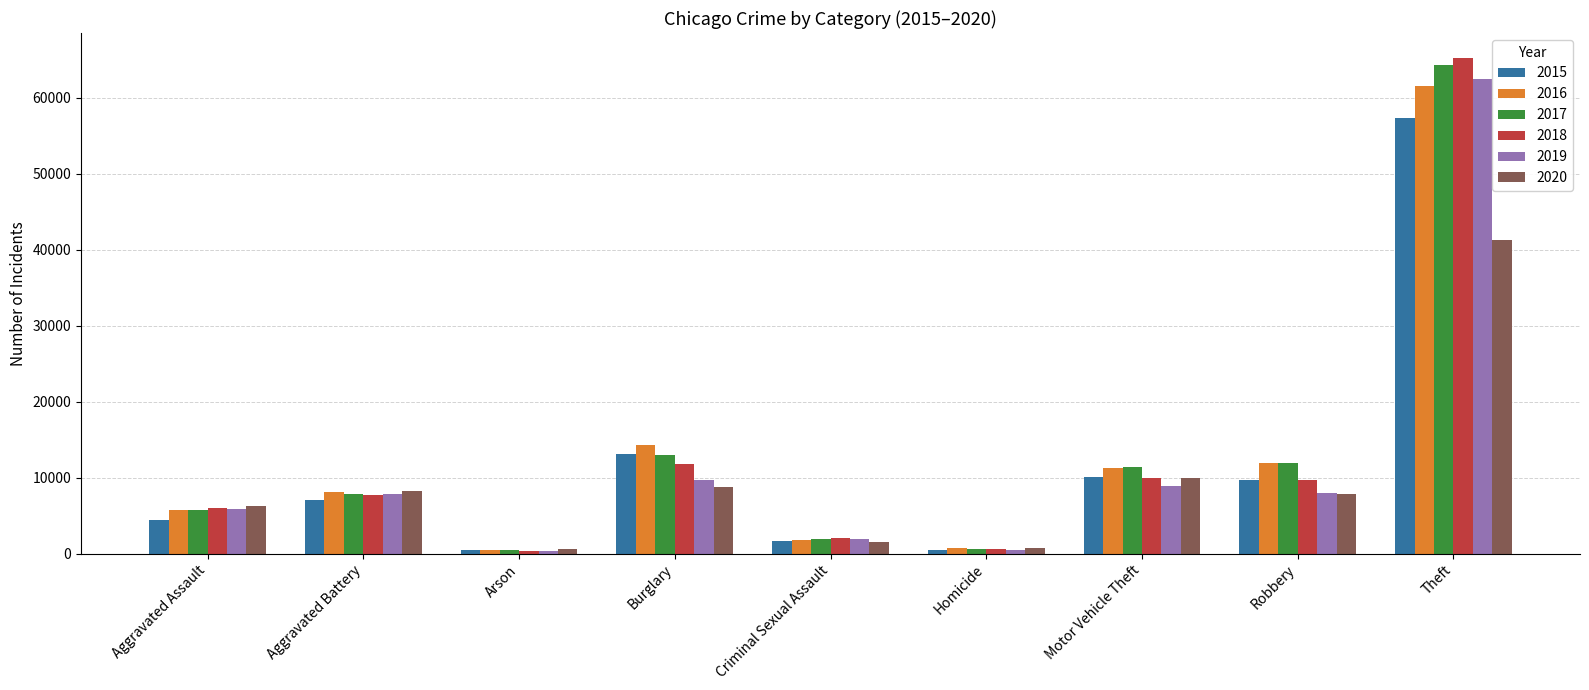

True or false: 2016 has a value of 1995 at Aggravated Assault.

False